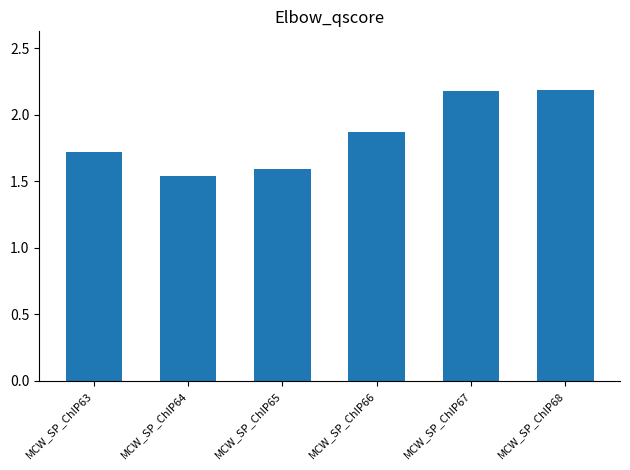

What is the value of the 1st bar from the left?

1.7